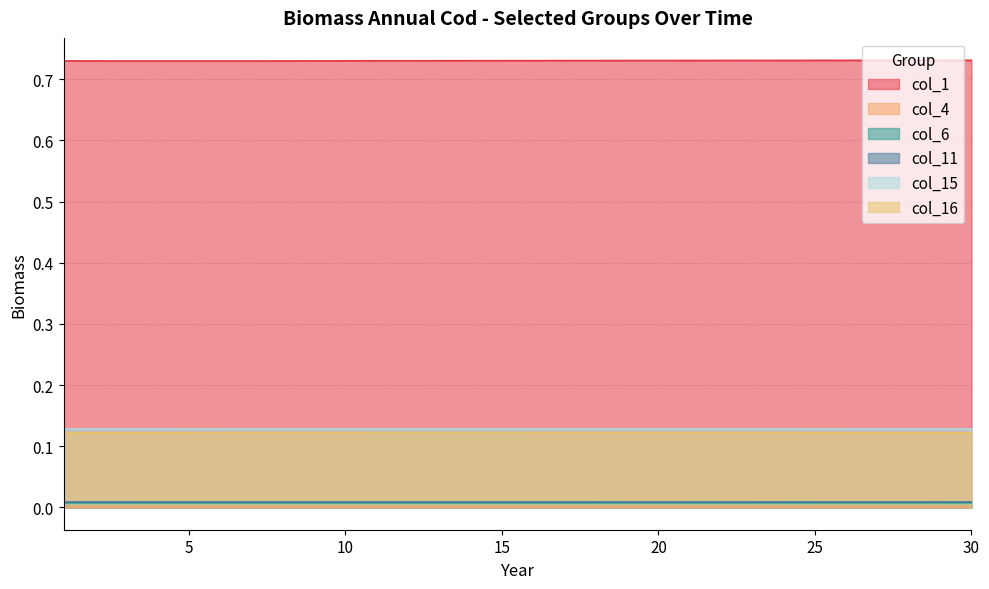

Is it true that col_4 equals 0.0 at 29?

False